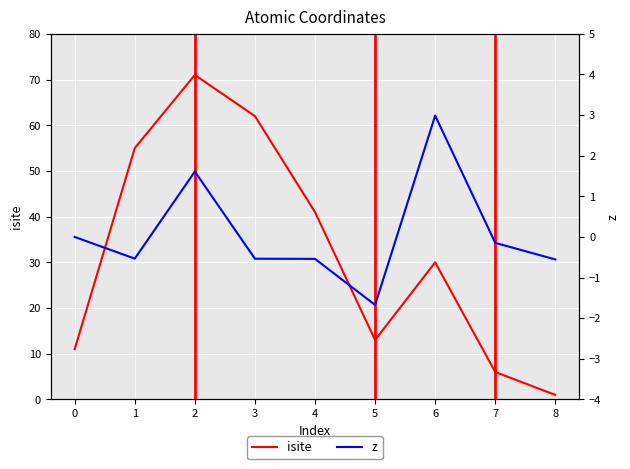

Count the number of categories in the chart.

9